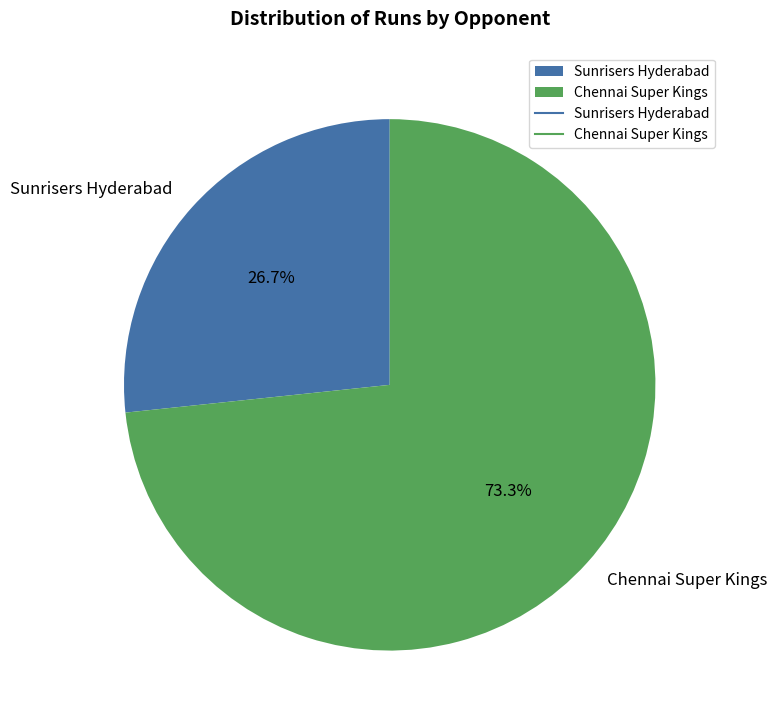

Does Sunrisers Hyderabad represent more than half of the total?

No